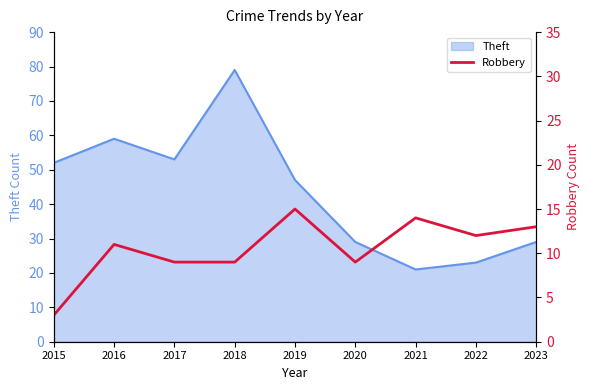

Which category has the highest value in the Theft series?

2018